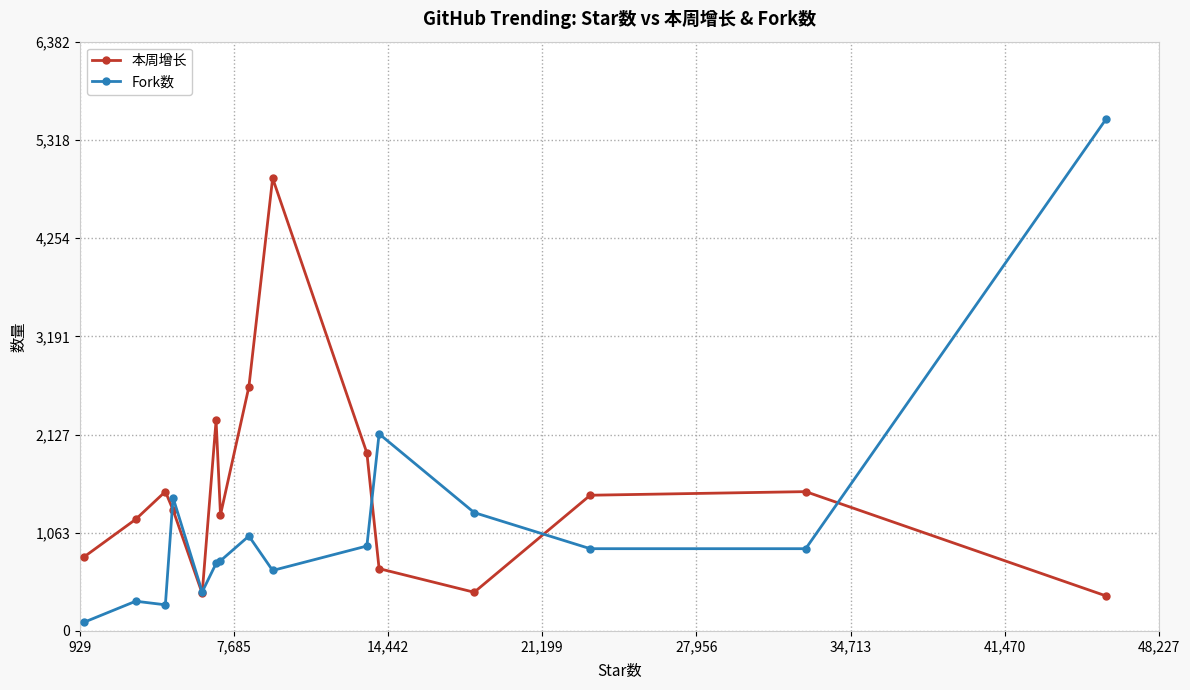

List the series in order of their peak value, lowest first.

本周增长, Fork数